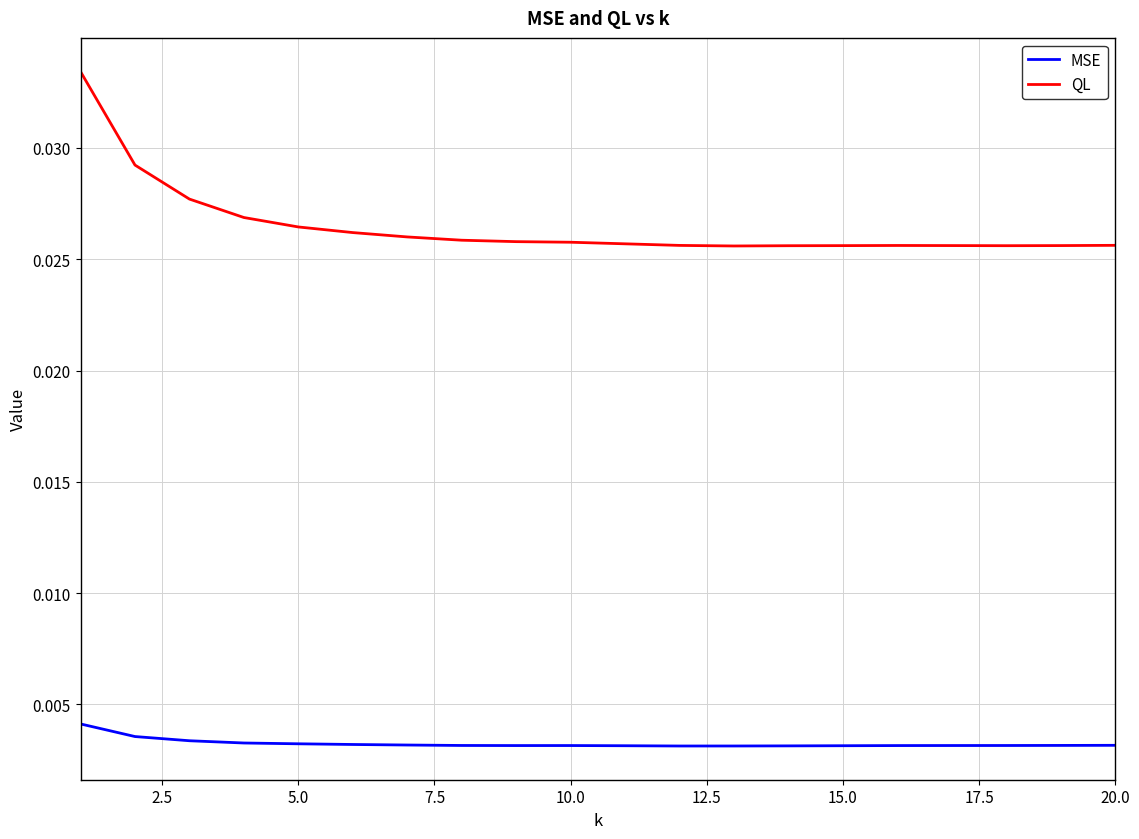

Which series has the widest spread of values?

QL